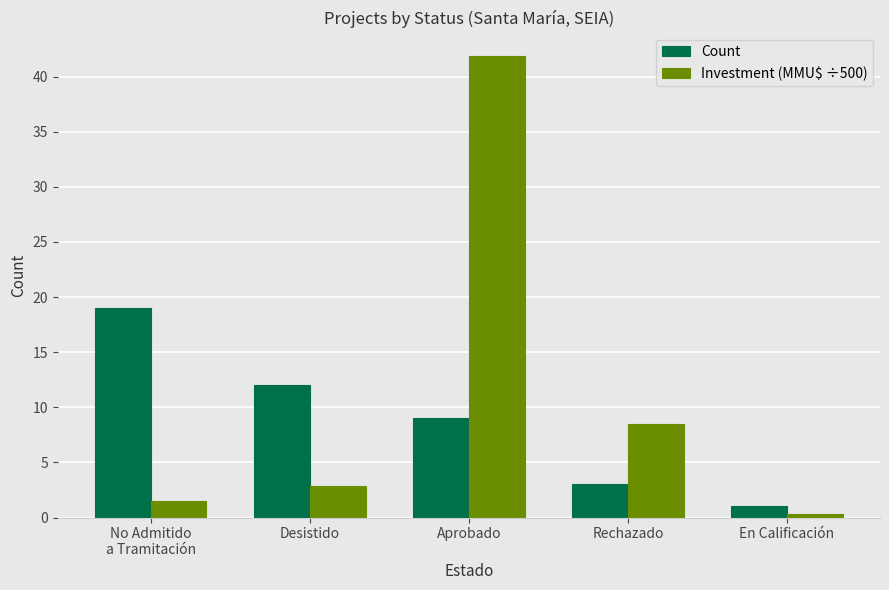

List the labels in order of Investment (MMU$ ÷500) value, smallest first.

En Calificación, No Admitido
a Tramitación, Desistido, Rechazado, Aprobado